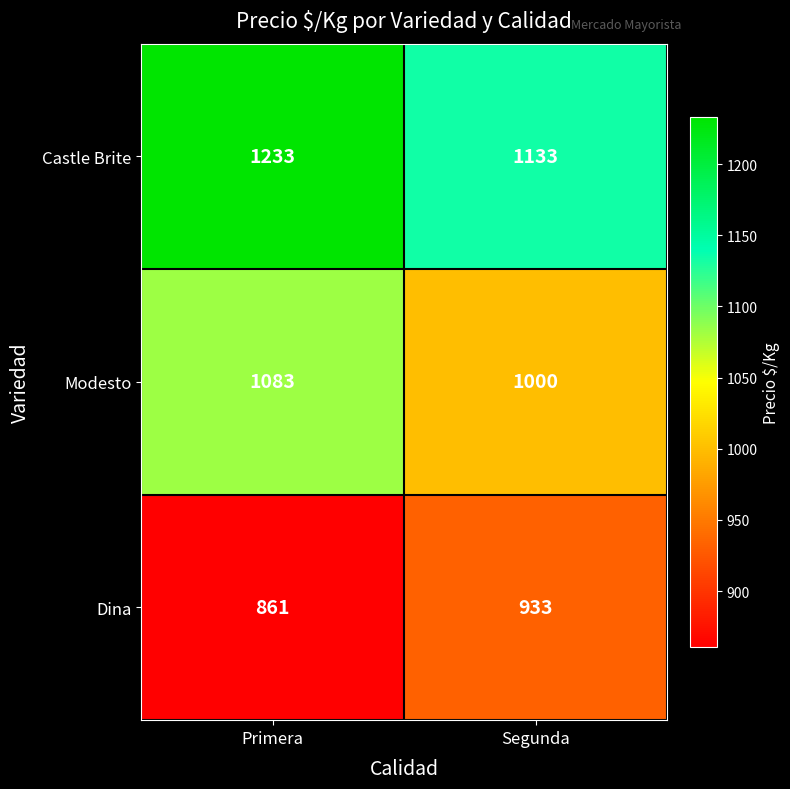

Which series has the largest total across all categories?

Castle Brite